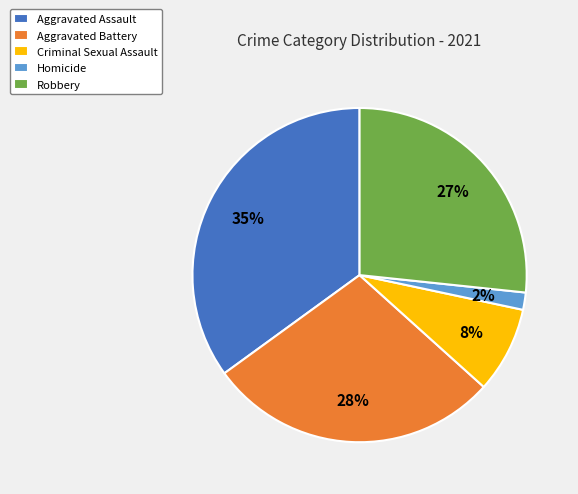

Is it true that Aggravated Battery is 28% of the pie?

True